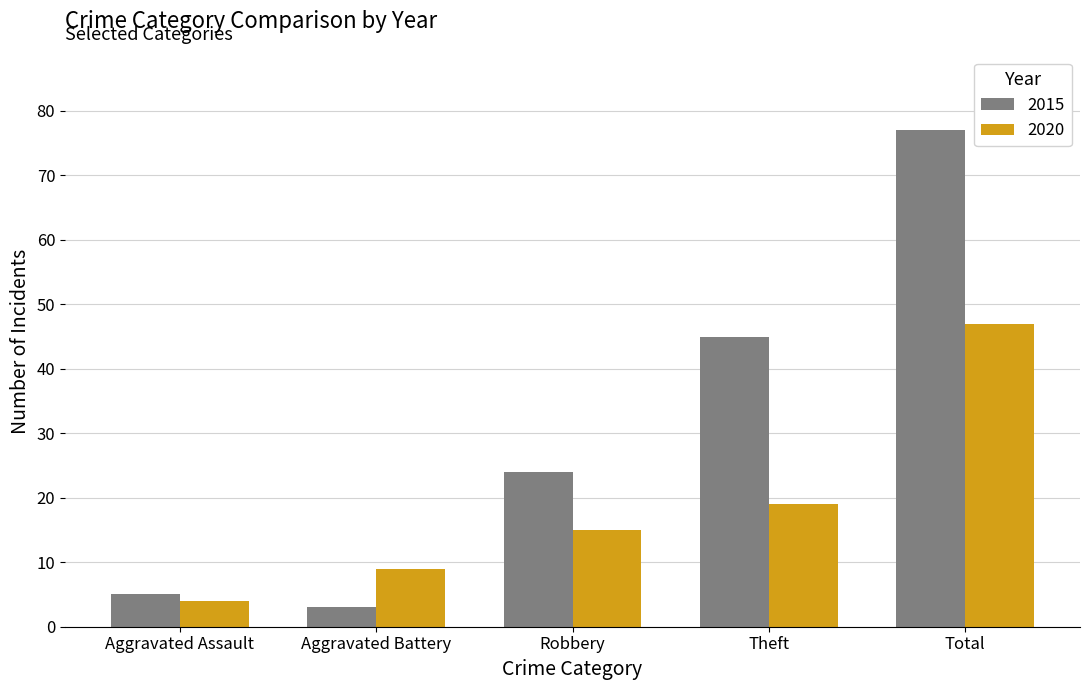

How many data points in 2015 are less than 24?

2